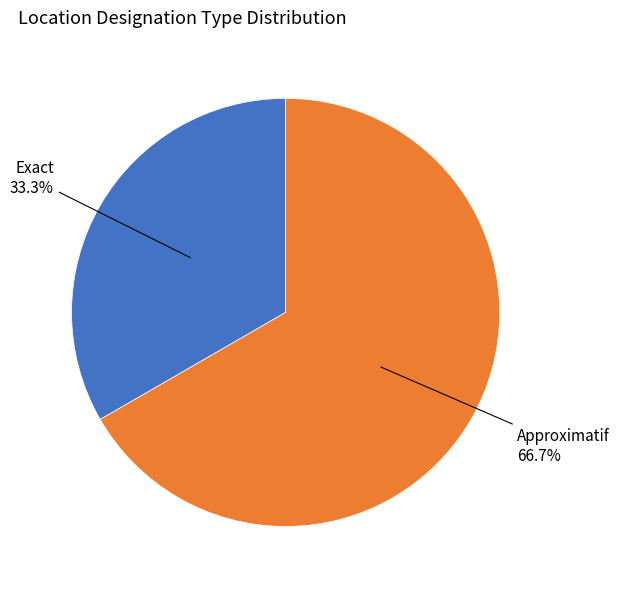

Does any single category account for the majority?

Yes